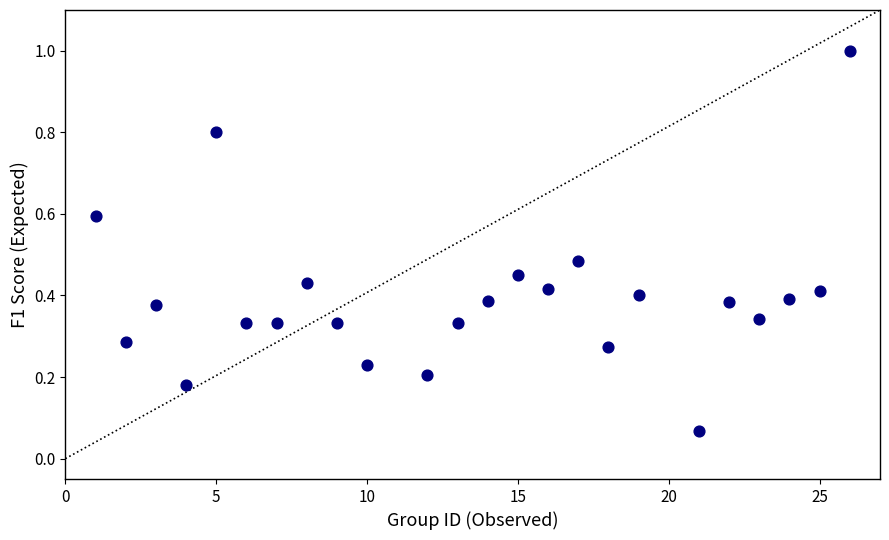

What is the range of Y values (max minus min)?

0.9